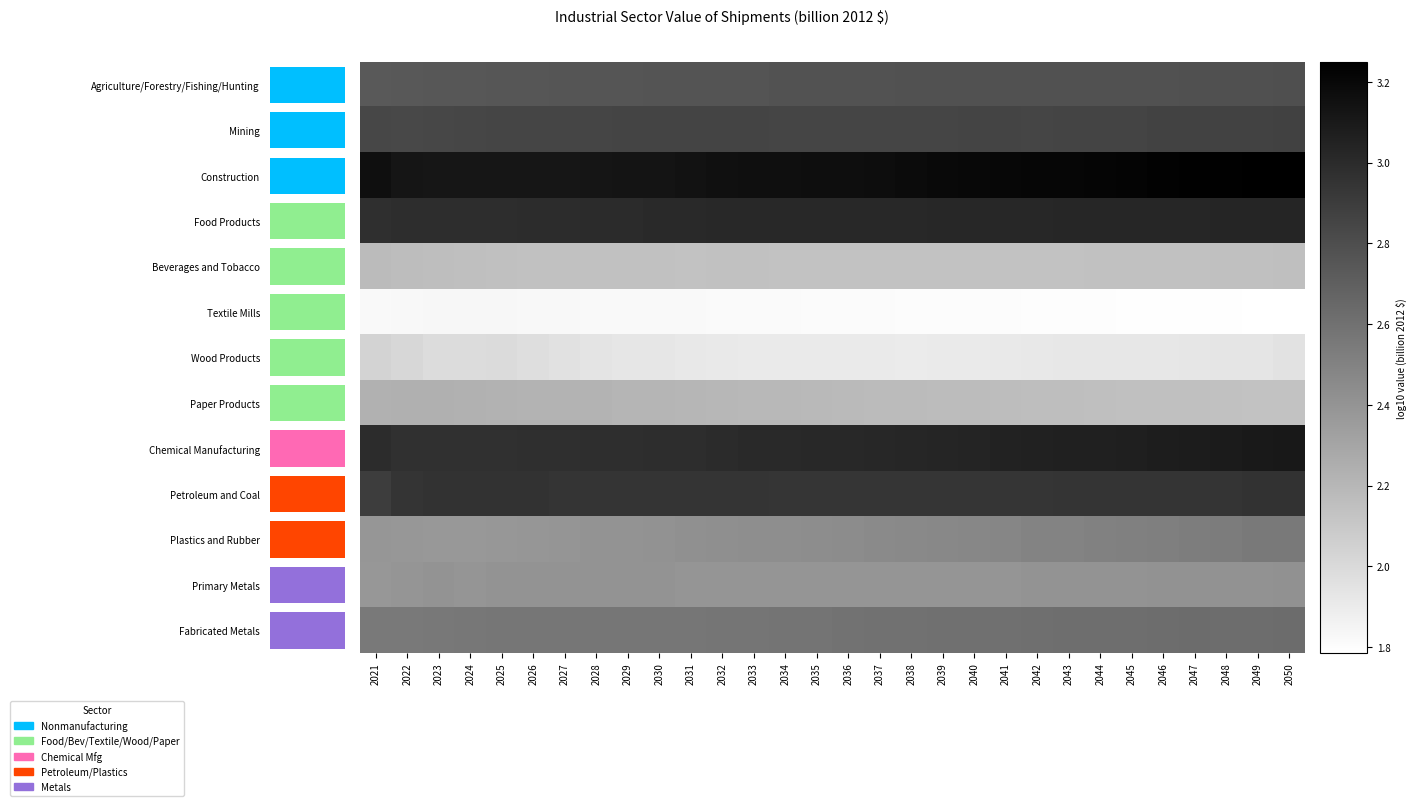

Is the value of Fabricated Metals at 2049 greater than the value of Agriculture/Forestry/Fishing/Hunting at 2022?

No